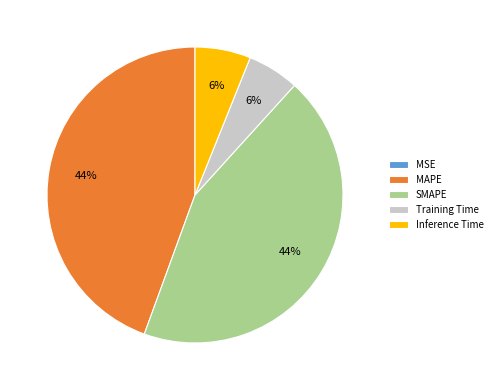

To the nearest percent, what percentage of the pie is Training Time?

6%